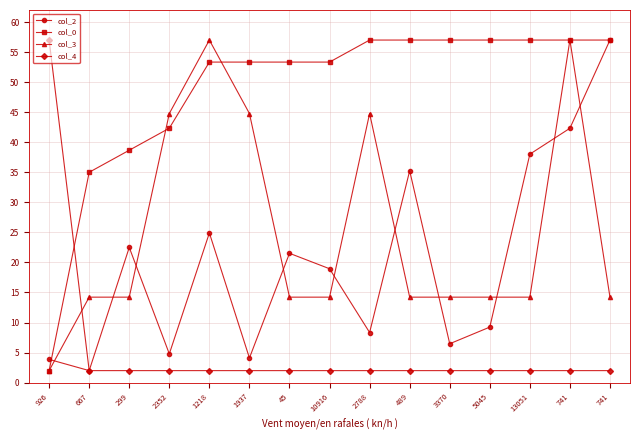

What is the label of the 5th point from the right?

3370